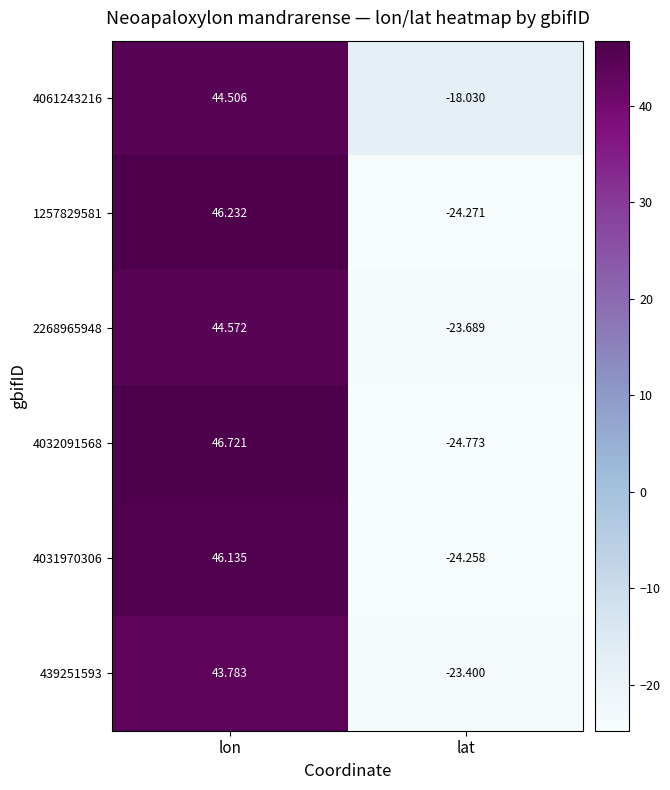

At which category does the chart reach its peak across all series?

lon